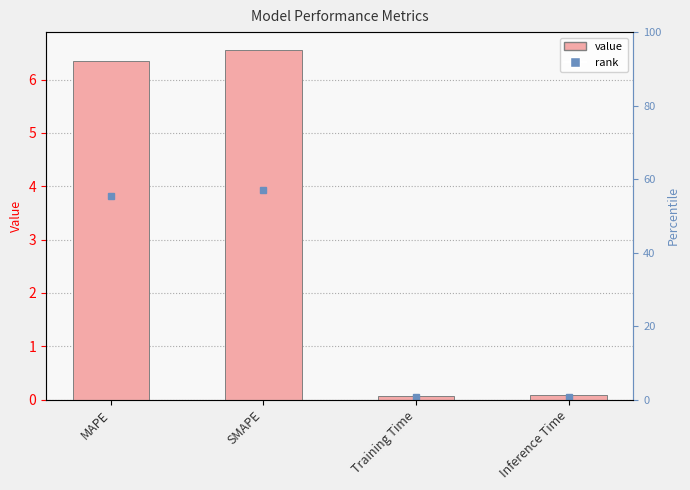

Between MAPE and Inference Time, which is larger?

MAPE